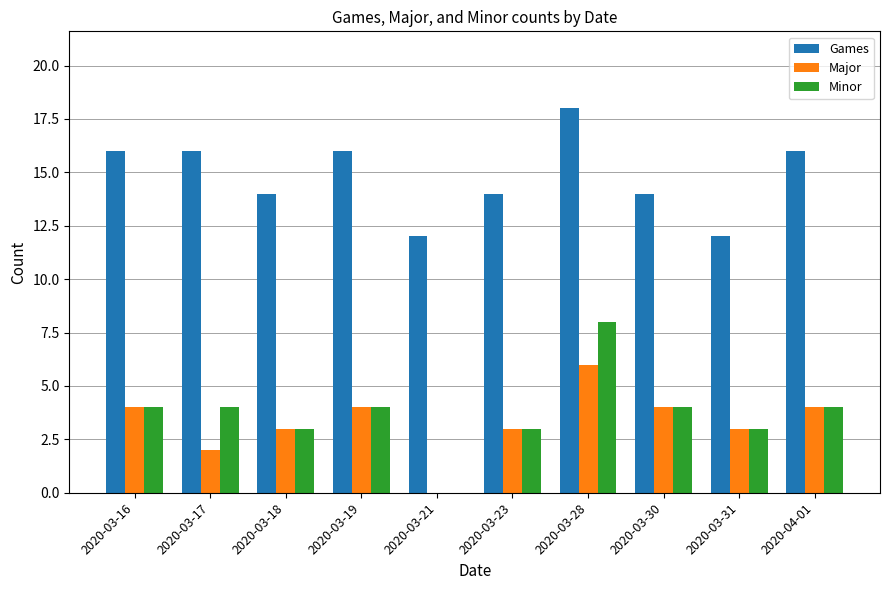

The Major series shows 2 at 2020-03-31. True or false?

False